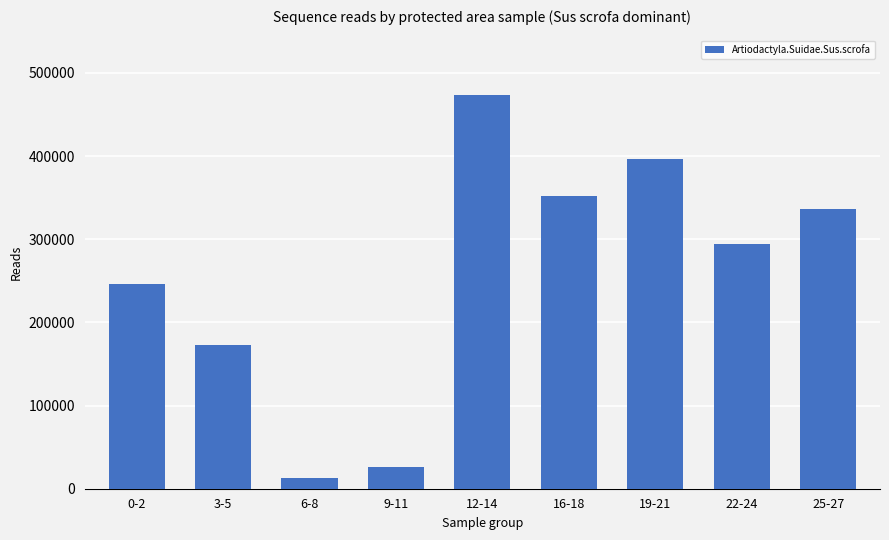

How many values are below 294295?

4